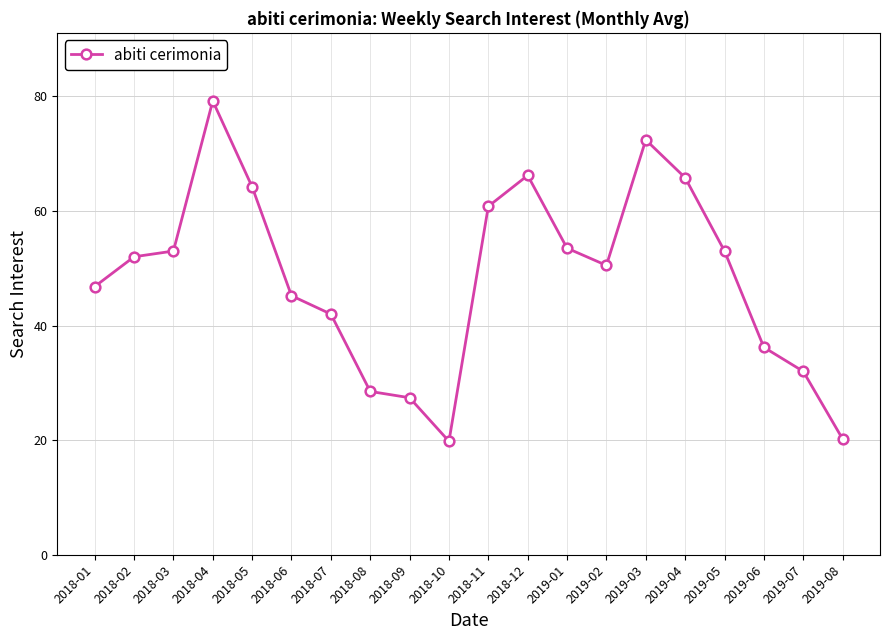

True or false: the data shows 88.2 at 2018-02.

False